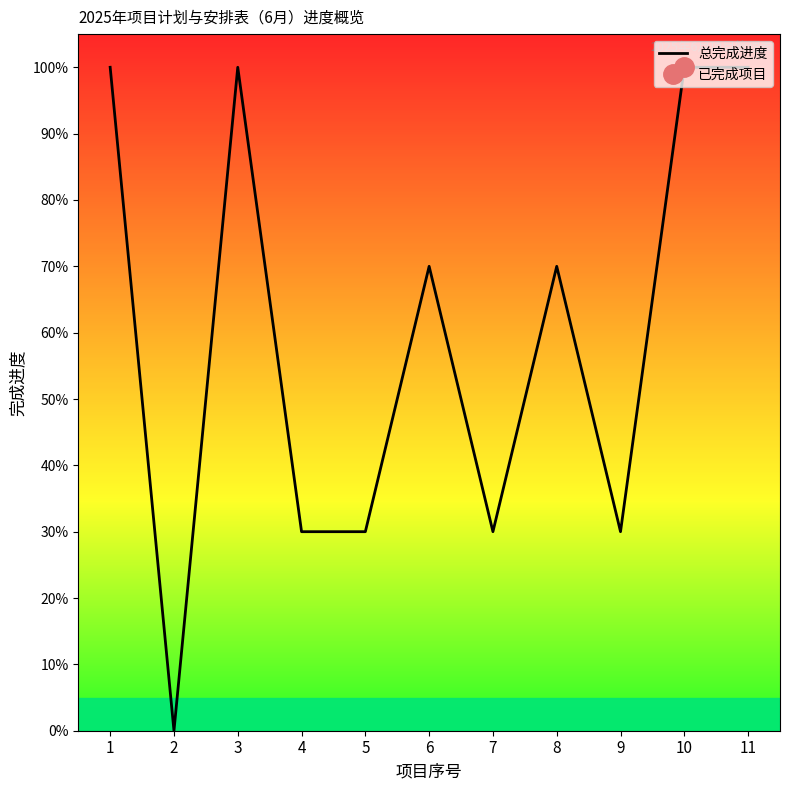

Read the value at 10.

1.0